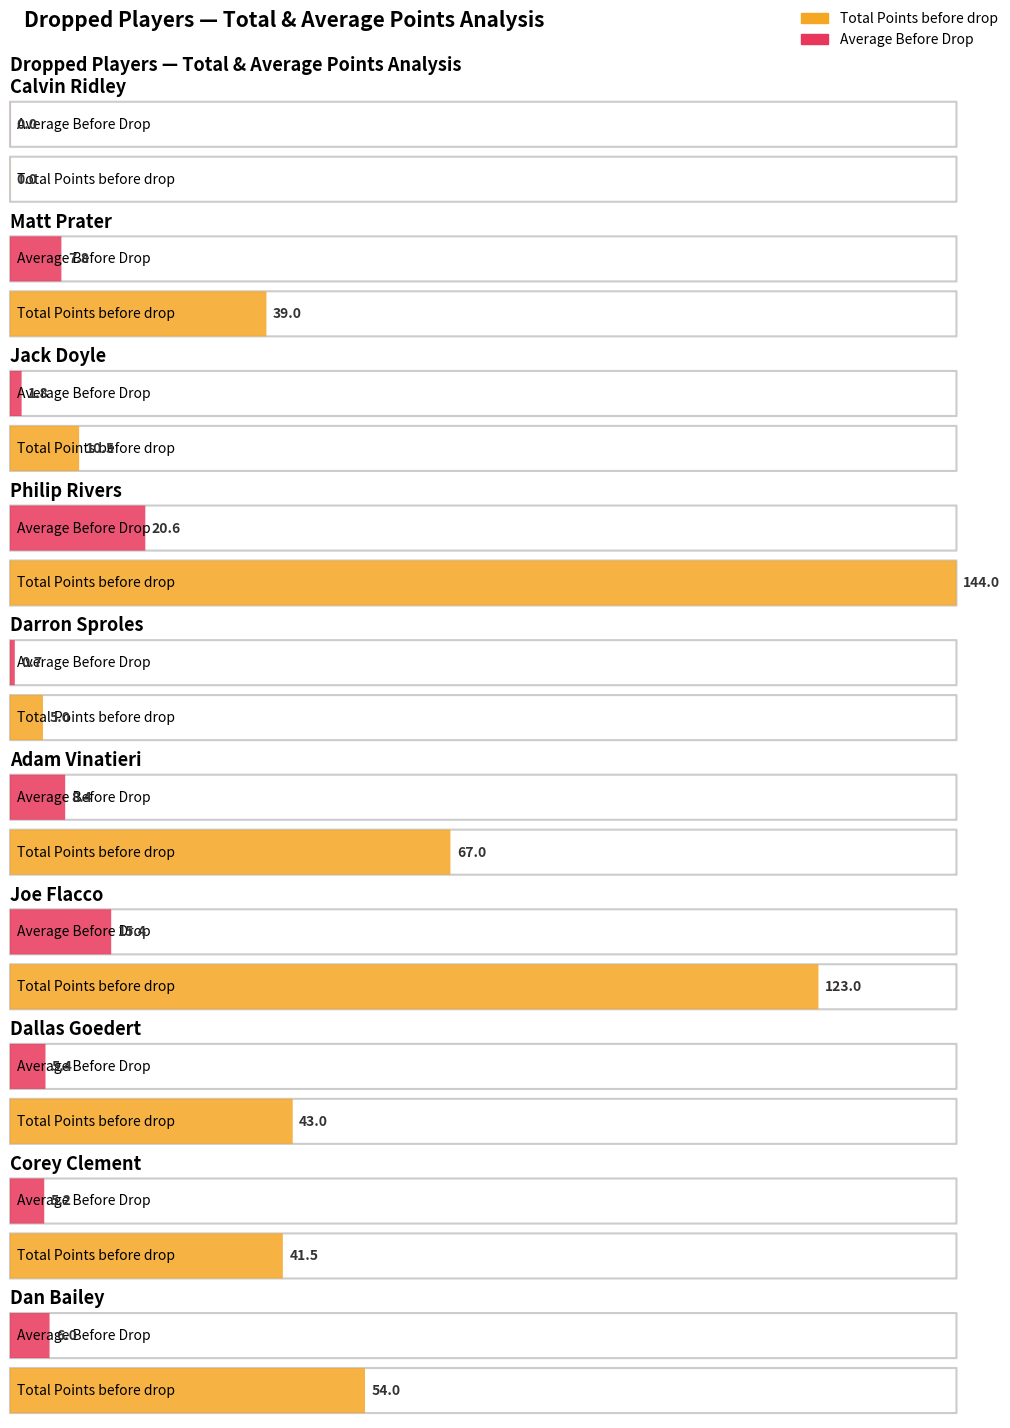

What is the spread (max minus min) of values at Joe Flacco?

107.6